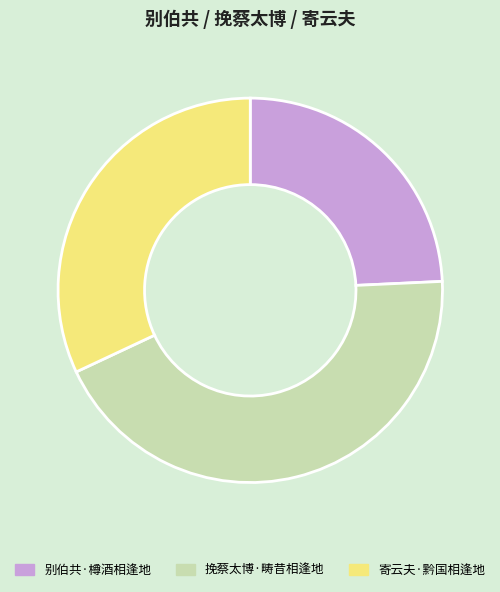

Which slice is the smallest?

别伯共·樽酒相逢地